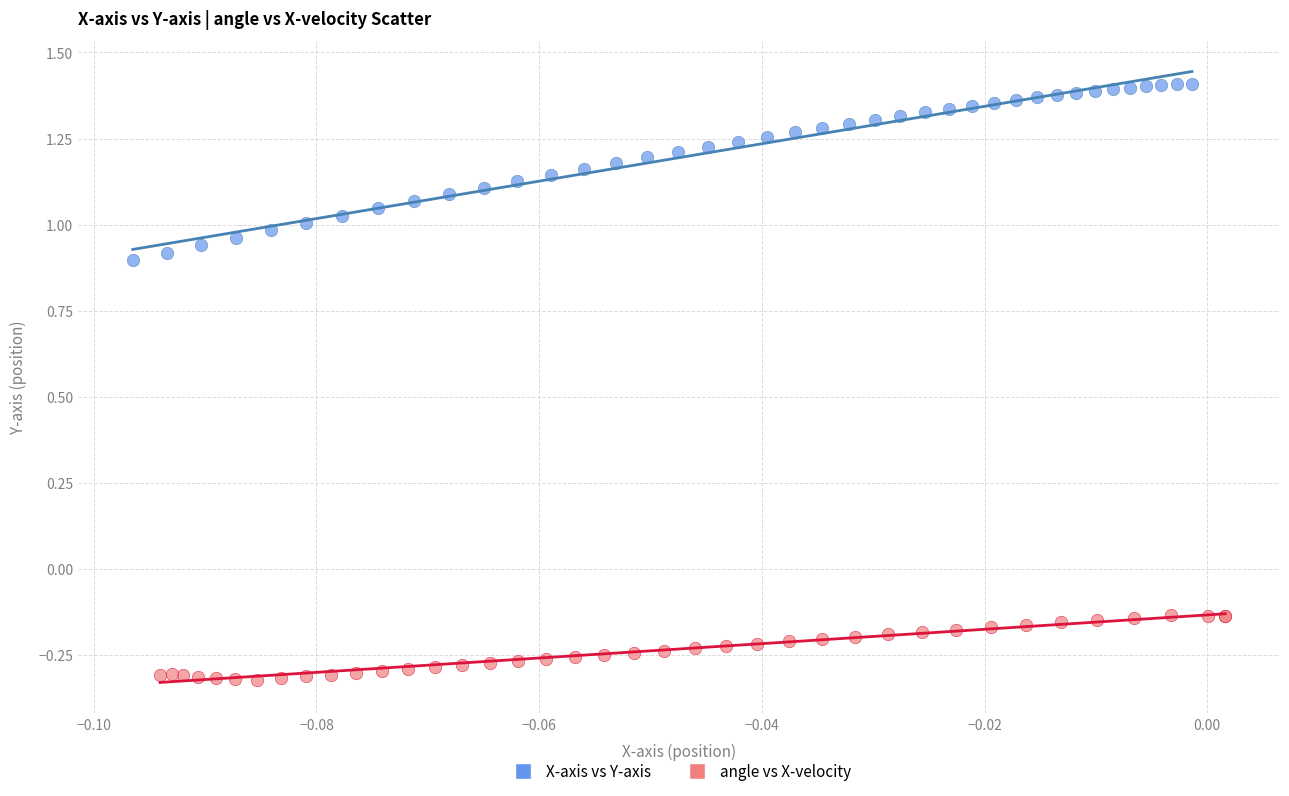

Which series has the widest spread of Y values?

X-axis vs Y-axis